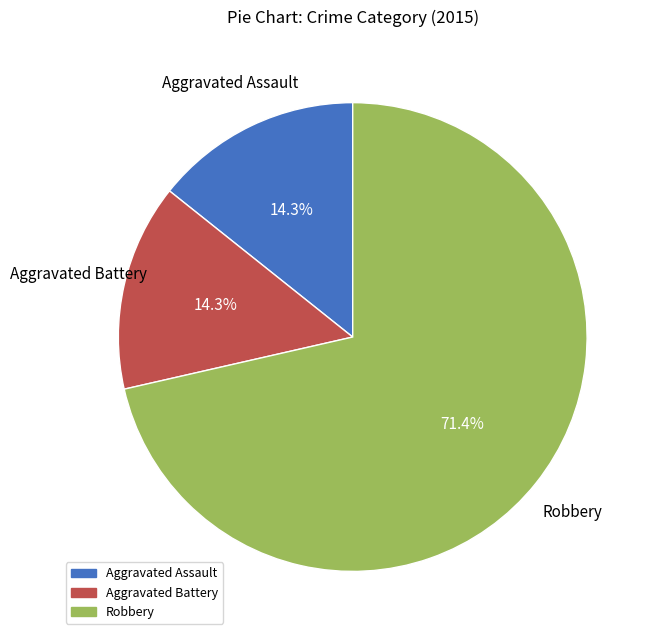

Which has a higher value, Robbery or Aggravated Battery?

Robbery